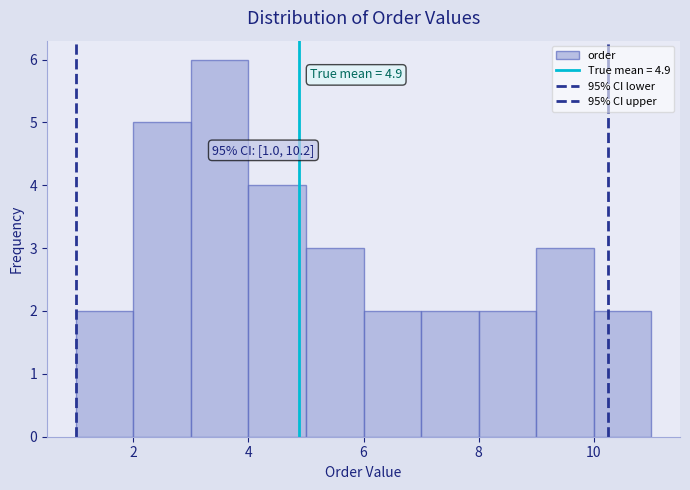

Which range on the x-axis has the tallest bar?

3 to 4